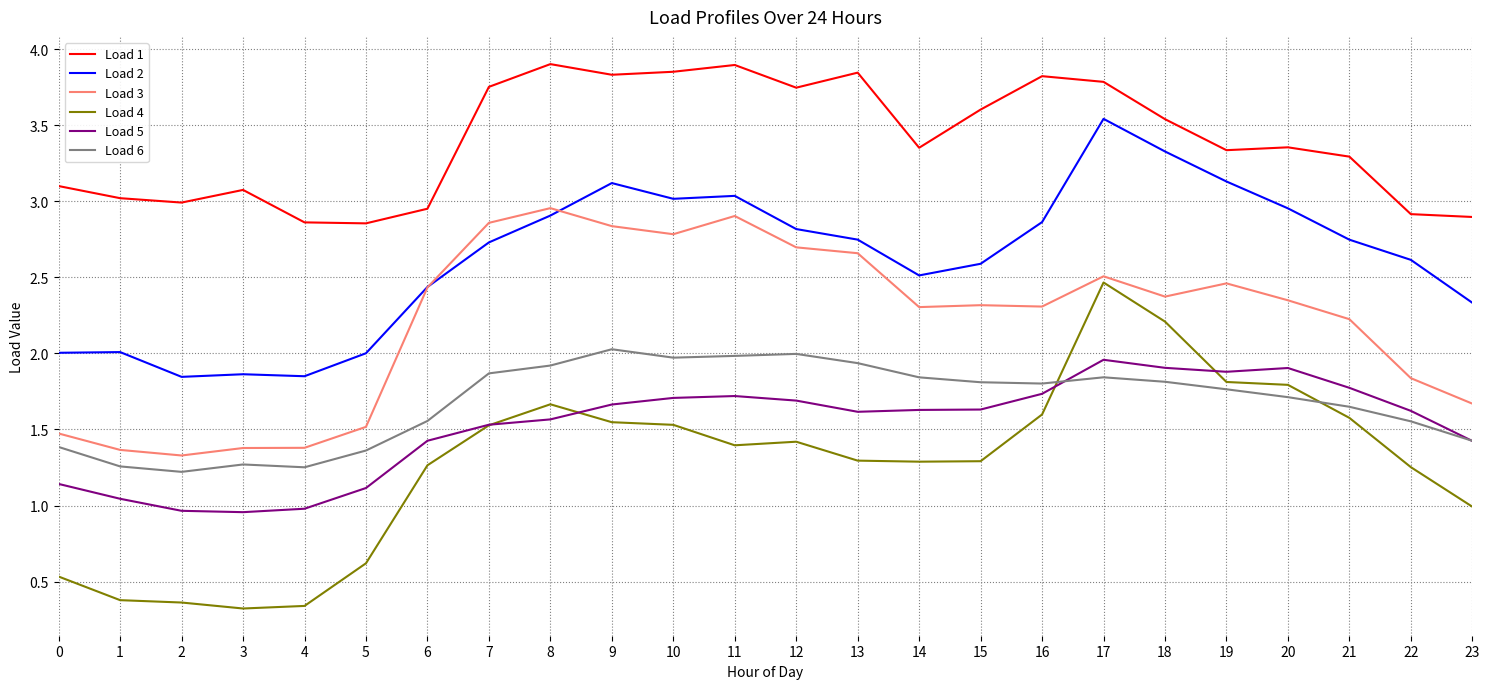

What is the difference between the second highest and minimum values in the Load 6 series?

0.8